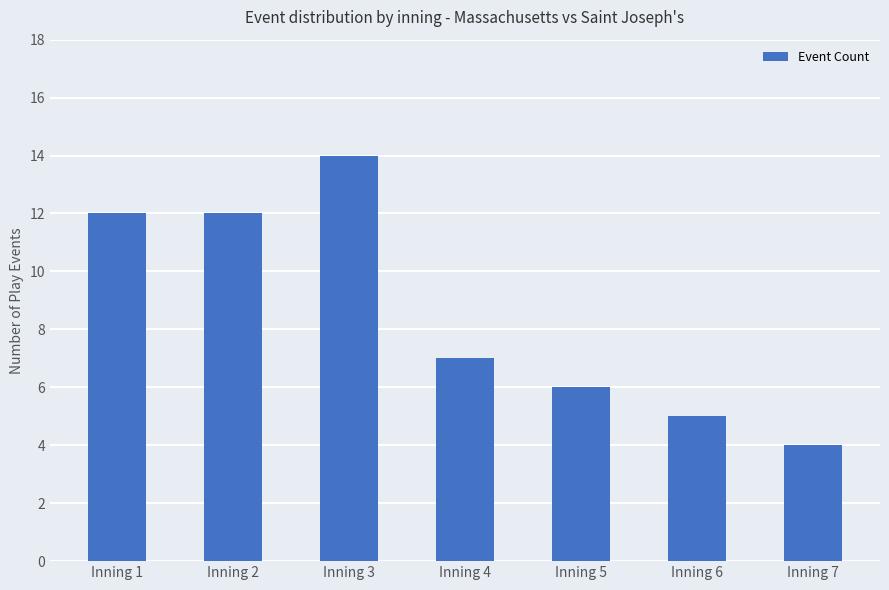

How many values are between 5 and 12?

5